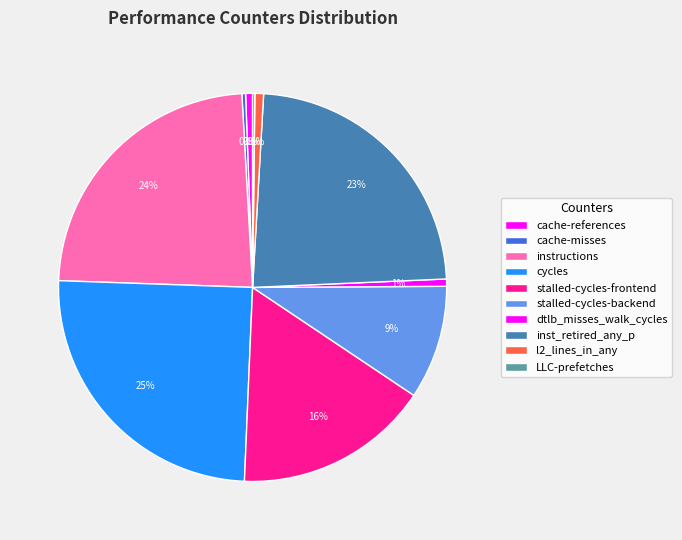

Which has a higher value, stalled-cycles-frontend or inst_retired_any_p?

inst_retired_any_p